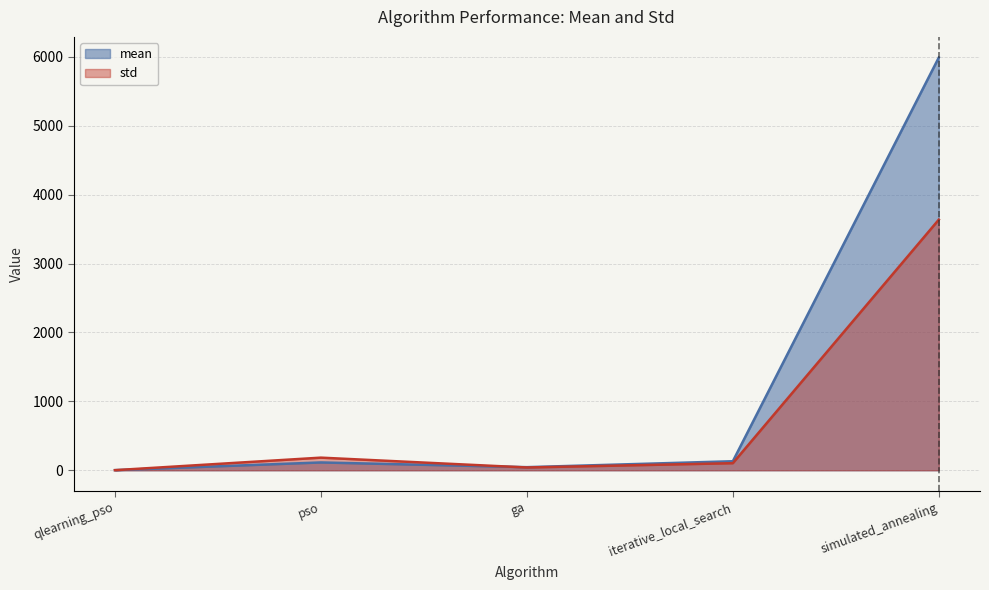

How many intersections are there between std and mean?

2